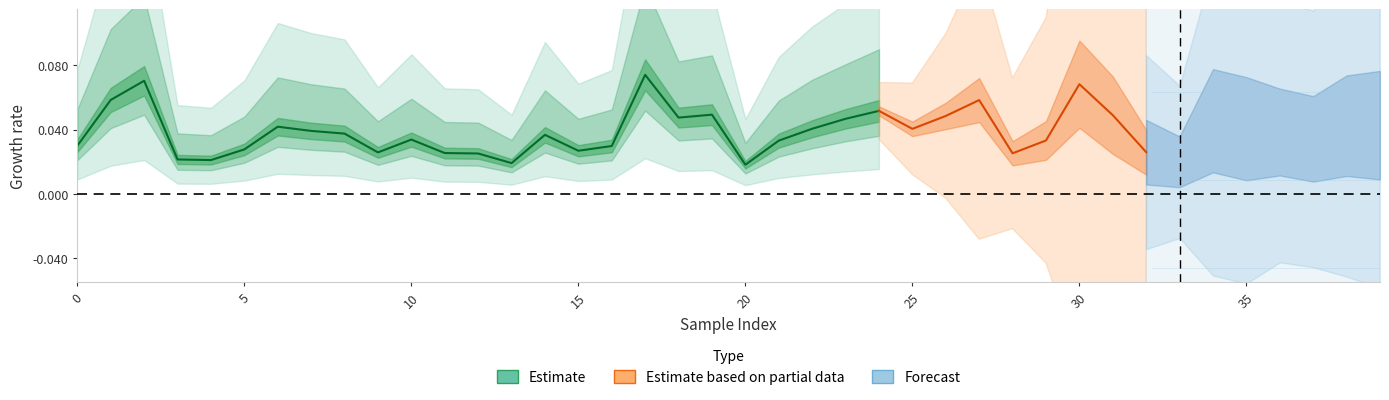

Reading left to right, transcribe all the data shown in this chart.

0.0	0.1	0.1	0.0	0.0	0.0	0.0	0.0	0.0	0.0	0.0	0.0	0.0	0.0	0.0	0.0	0.0	0.1	0.0	0.0	0.0	0.0	0.0	0.0	0.1